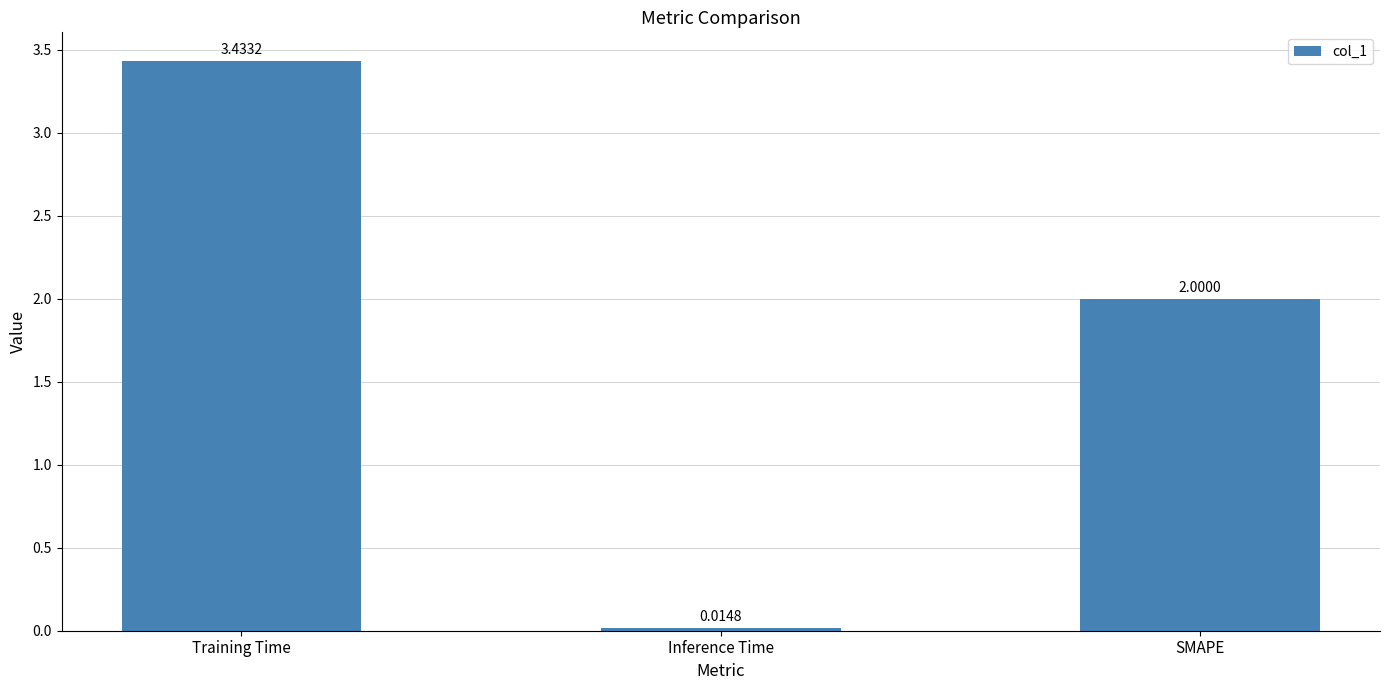

True or false: the data shows 3.1 at SMAPE.

False